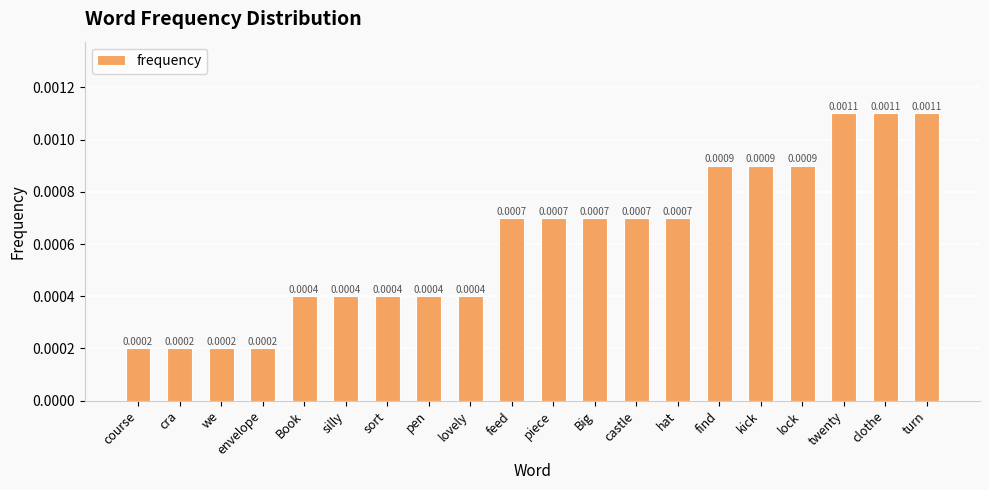

What position from the right is feed?

11